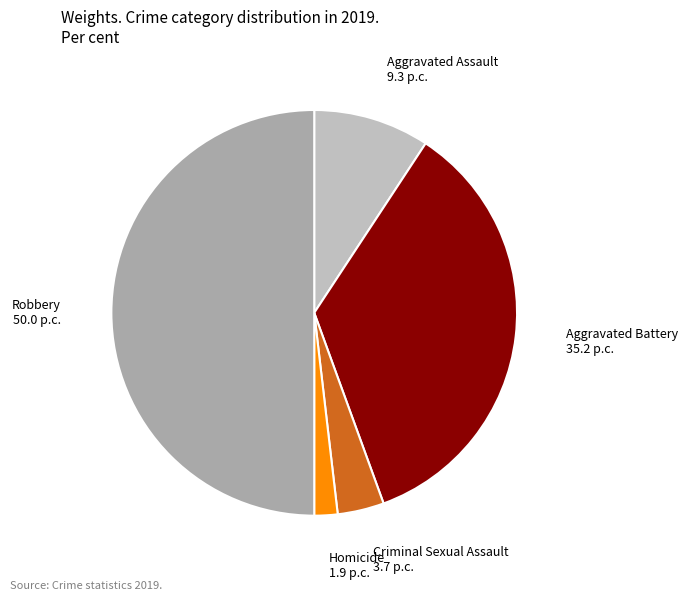

Which slice is the largest?

Robbery